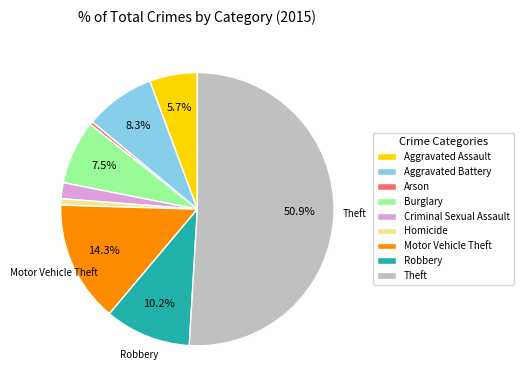

What portion of the pie excludes Motor Vehicle Theft?

85.7%